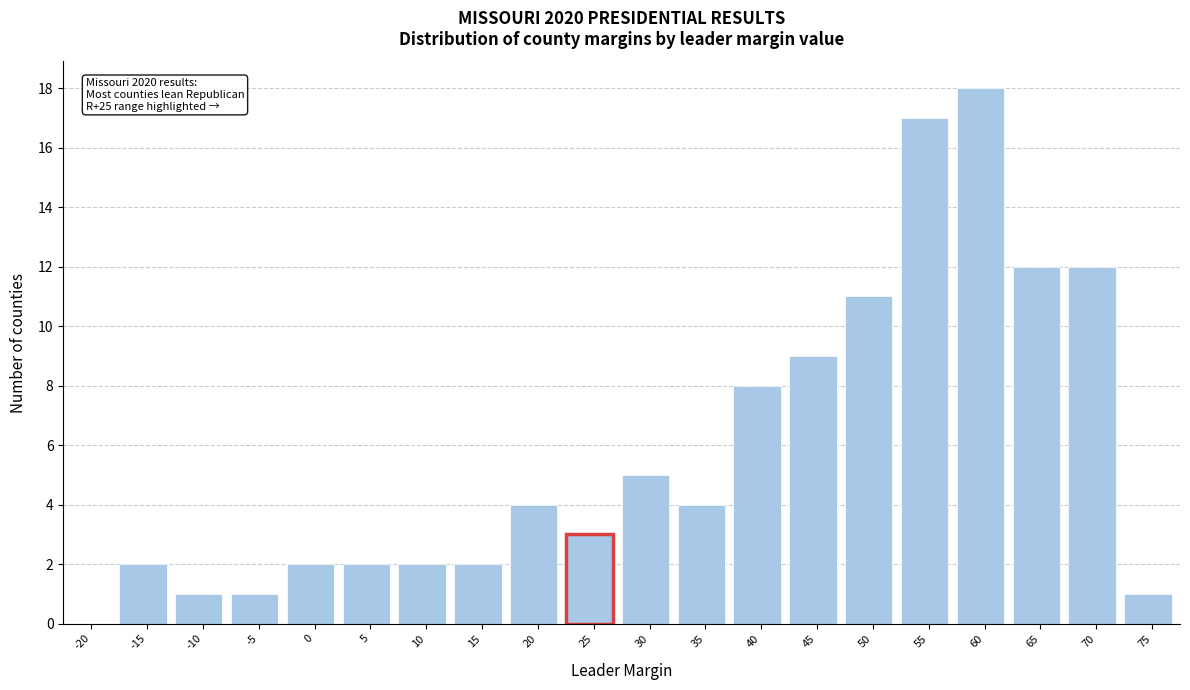

Reading right to left, what are all the values shown in this chart?

75=1	70=12	65=12	60=18	55=17	50=11	45=9	40=8	35=4	30=5	25=3	20=4	15=2	10=2	5=2	0=2	-5=1	-10=1	-15=2	-20=0